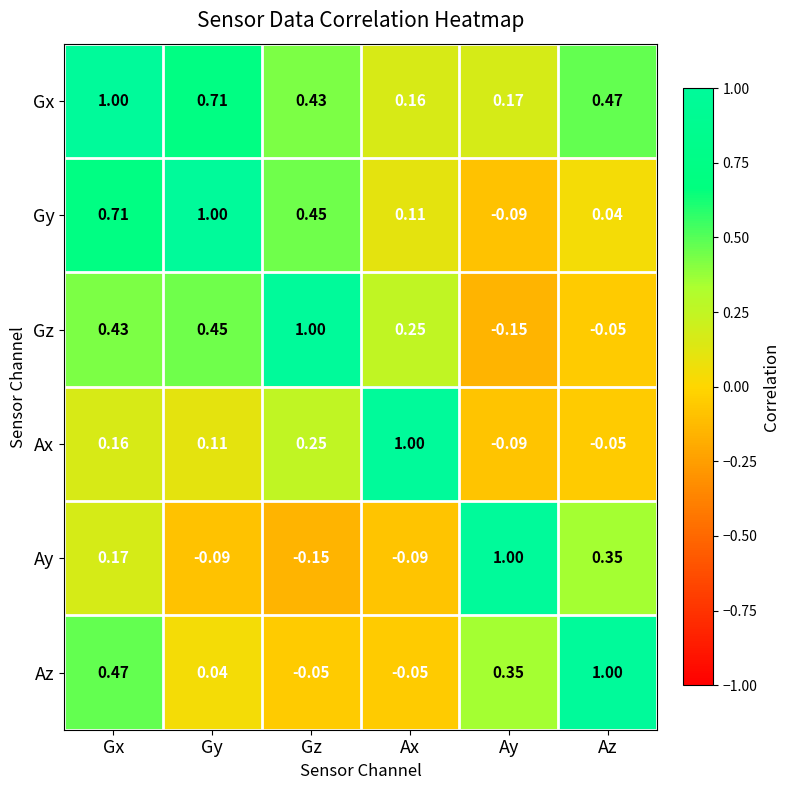

At which category is the sum across all series the highest?

Gx